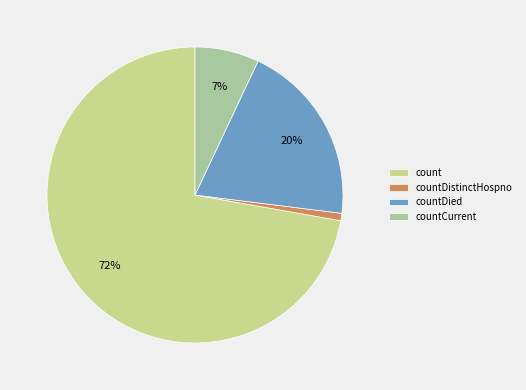

How many segments does this pie chart have?

4